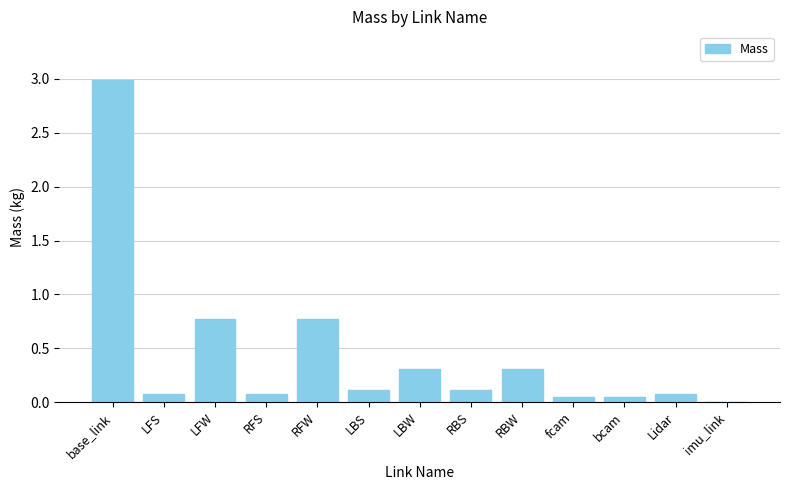

Between LFW and RBW, which is larger?

LFW